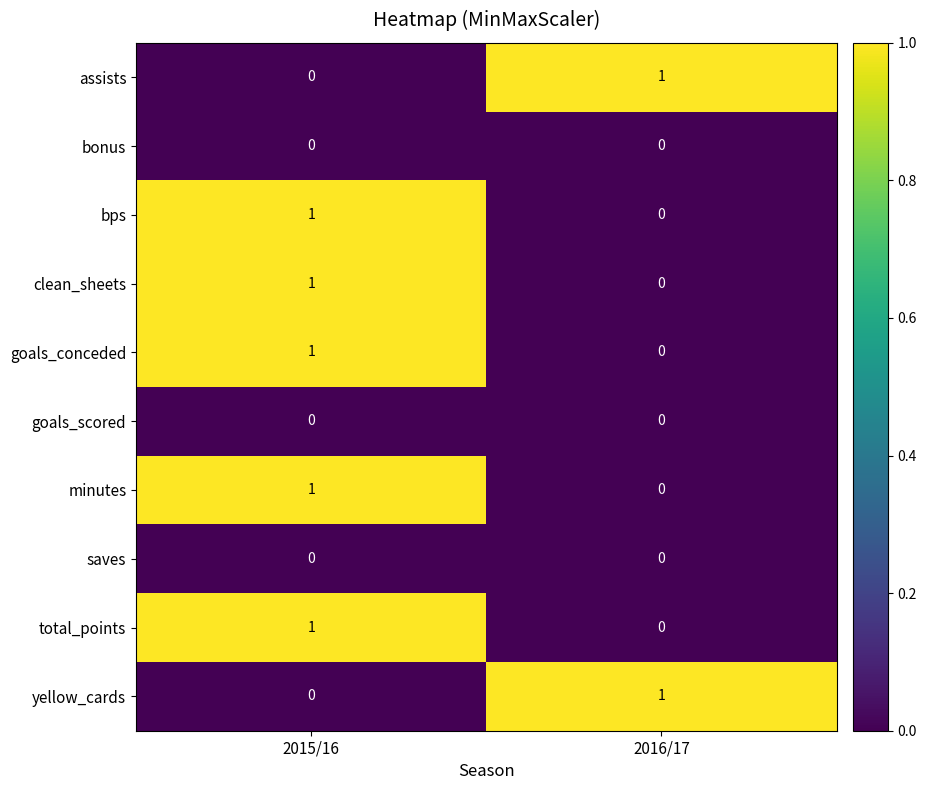

At how many categories does at least one series exceed 0?

2